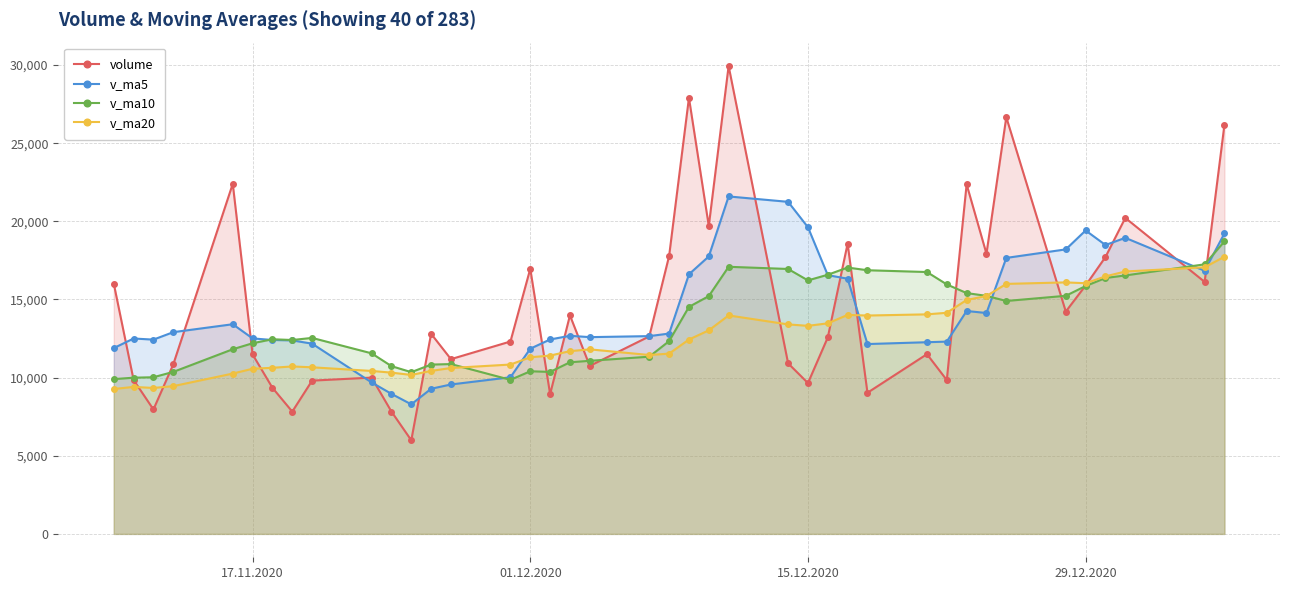

Reading right to left, what are all the values shown in this chart?

volume: 26197.1	16125.8	20220.9	17718.3	15898.3	14226.9	26665.5	17927.8	22369.4	9844.8	11500.7	9032.0	18573.8	12572.3	9652.4	10913.4	29941.8	19706.2	27905.8	17783.5	12638.8	10749.4	13984.0	8943.0	16967.7	12311.5	11182.7	12804.9	5991.8	7828.0	10001.6	9808.0	7824.6	9349.5	11482.9	22404.2	10846.7	7962.6	9850.9	16020.7
v_ma5: 19232.1	16838.0	18946.0	18487.3	19417.6	18206.9	17661.6	14135.0	14264.1	12304.7	12266.2	12148.8	16330.7	16557.2	19623.9	21250.2	21595.2	17756.8	16612.3	12819.8	12656.6	12591.1	12677.8	12442.0	11851.7	10023.8	9561.8	9286.8	8290.8	8962.3	9693.3	12173.9	12381.6	12409.2	12509.5	13417.0	12909.6	12432.9	12503.0	11890.0
v_ma10: 18719.5	17249.8	16540.5	16375.8	15861.1	15236.6	14905.2	15232.8	15410.7	15964.3	16758.2	16872.0	17043.7	16584.8	16221.8	16953.4	17093.2	15217.3	14527.1	12335.7	11340.2	11076.5	10982.3	10366.4	10407.0	9858.5	10867.8	10834.2	10350.0	10735.9	11555.2	12541.7	12407.3	12456.1	12199.8	11816.1	10366.0	10024.6	9996.4	9903.9
v_ma20: 17738.8	17060.9	16792.1	16480.3	16041.5	16095.0	15999.2	15225.1	14968.9	14150.0	14049.2	13974.2	14013.0	13475.6	13314.4	13406.0	13980.5	13025.7	12438.6	11535.8	11447.7	11809.1	11694.8	11411.2	11303.4	10837.3	10616.9	10429.4	10173.2	10319.9	10428.1	10660.8	10715.4	10630.1	10568.1	10260.7	9455.2	9339.2	9406.8	9272.4